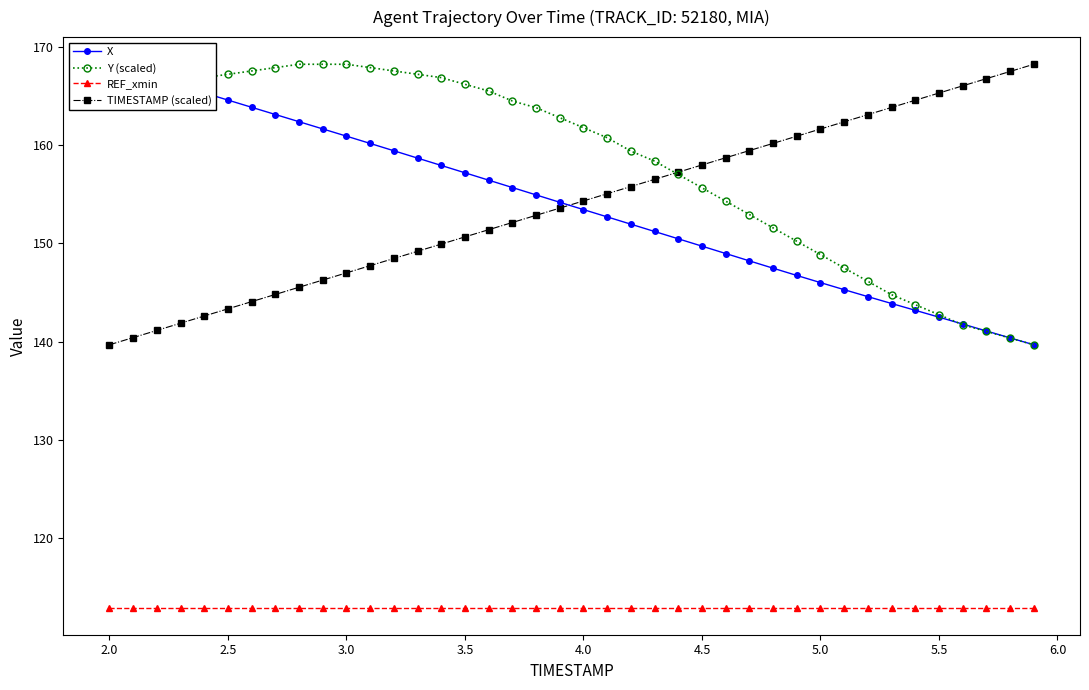

True or false: Y (scaled) and REF_xmin cross at least once.

False